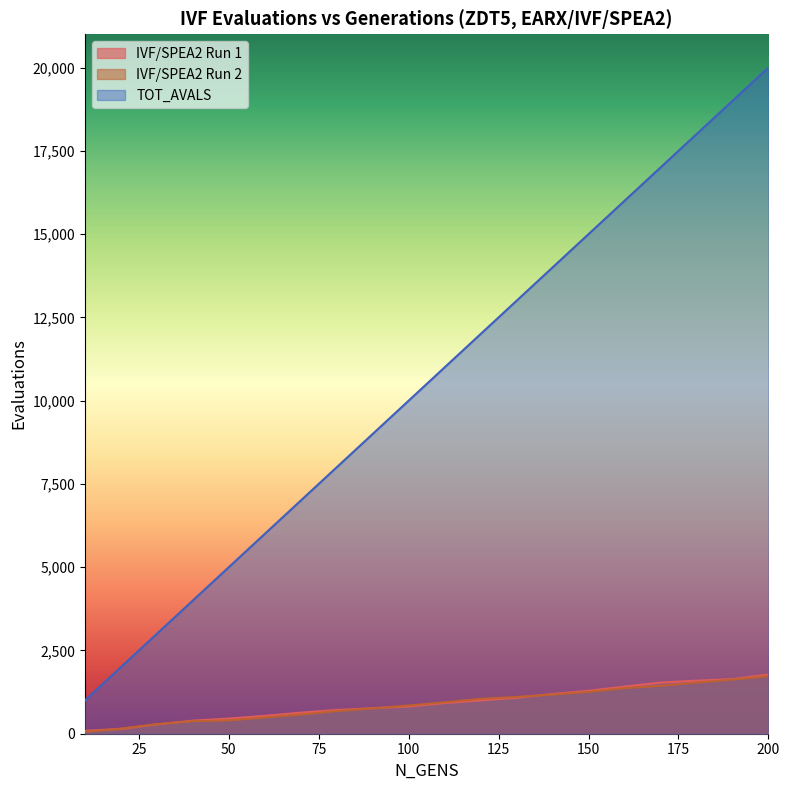

The IVF/SPEA2 Run 1 series shows 769 at 50. True or false?

False